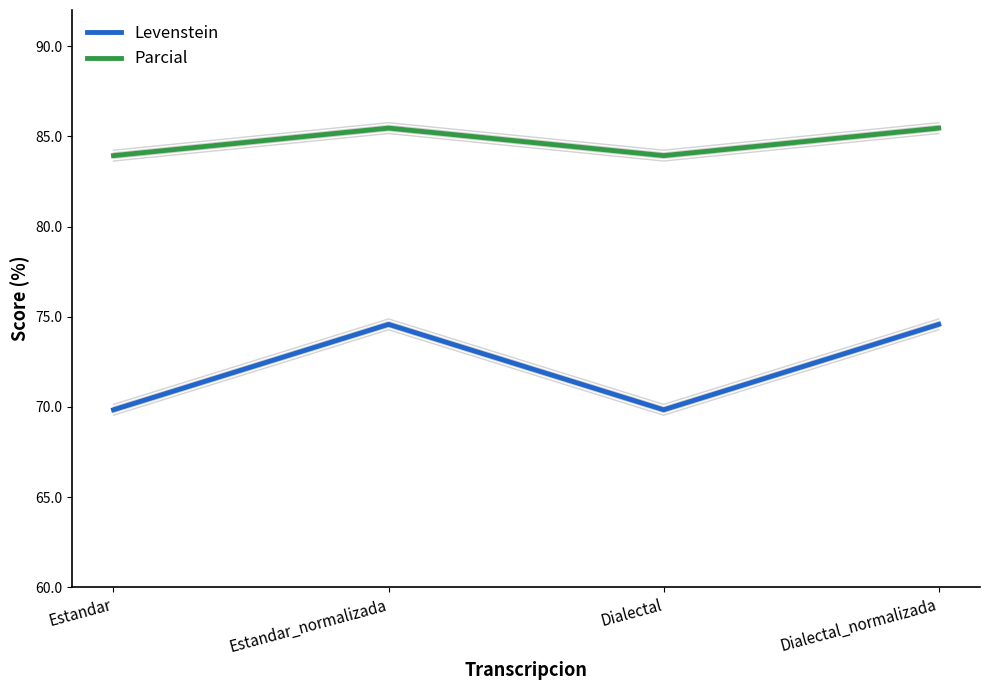

At which category is the sum across all series the highest?

Estandar_normalizada